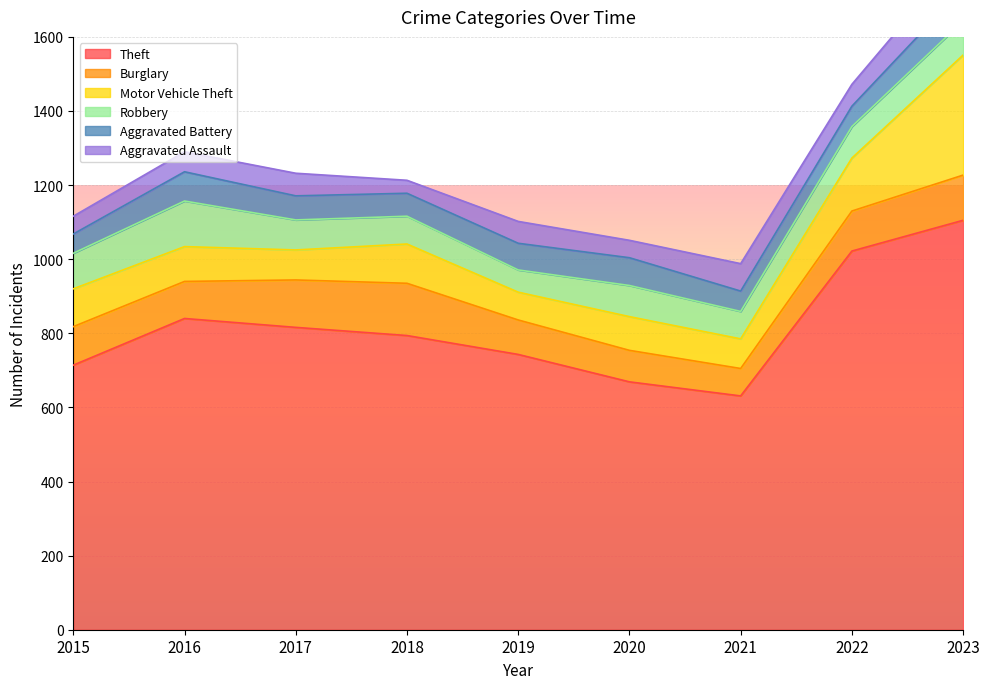

Which series has the largest total across all categories?

Theft